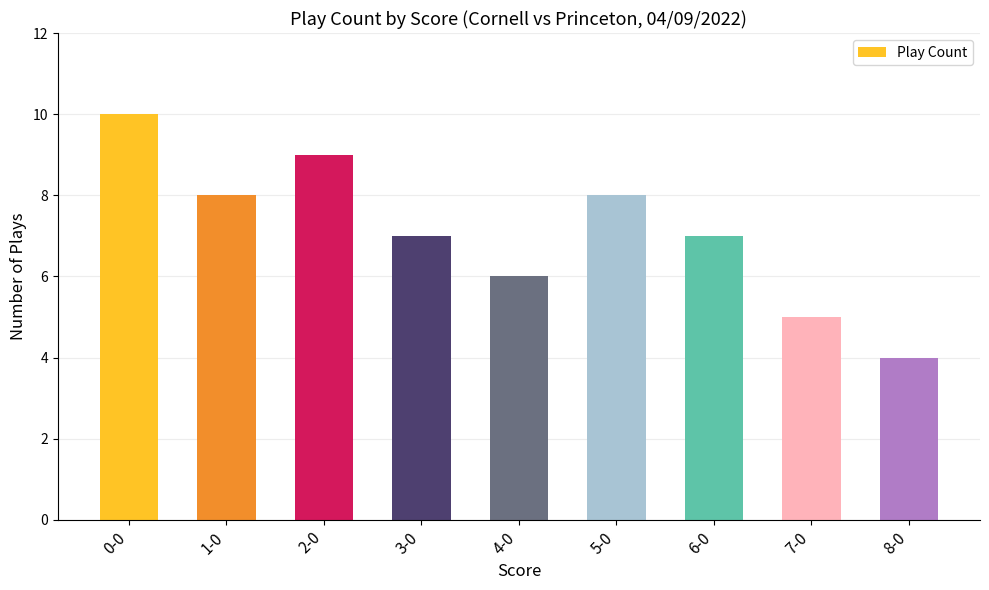

The chart shows a value of 2 at 4-0. True or false?

False